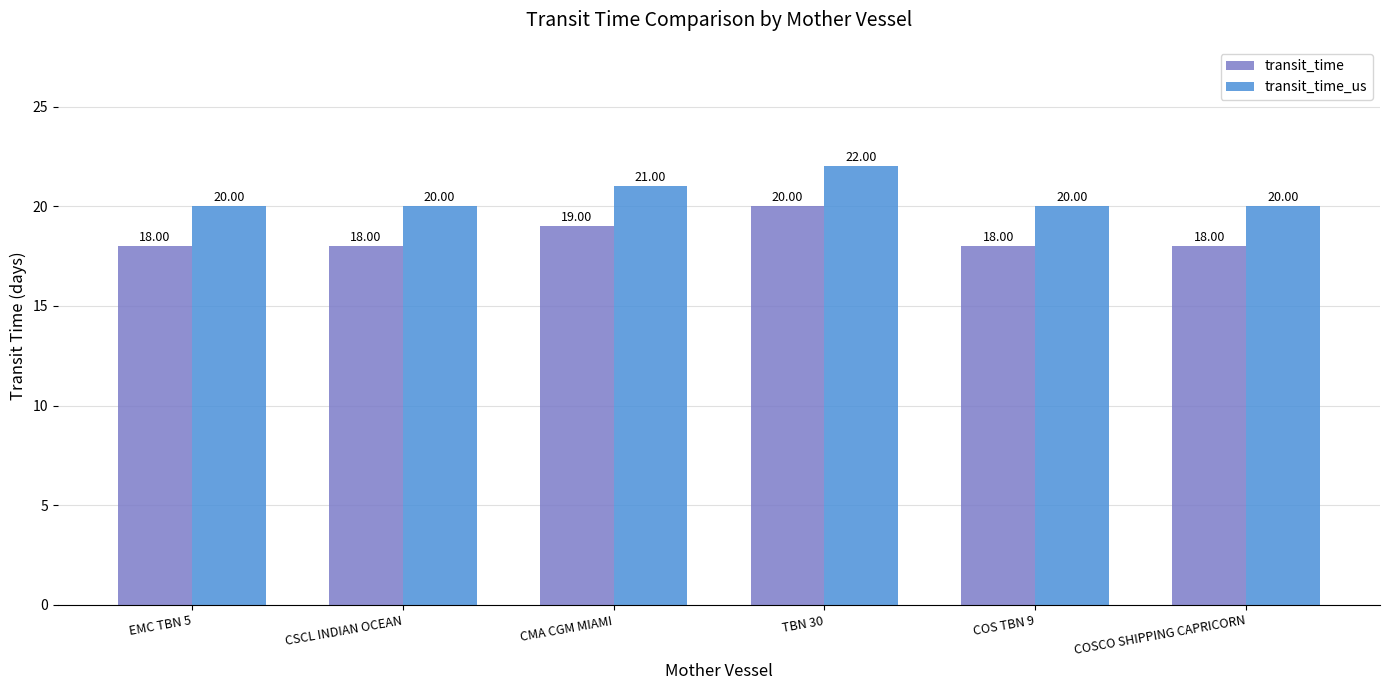

What is the sum of the transit_time values at EMC TBN 5 and TBN 30?

38